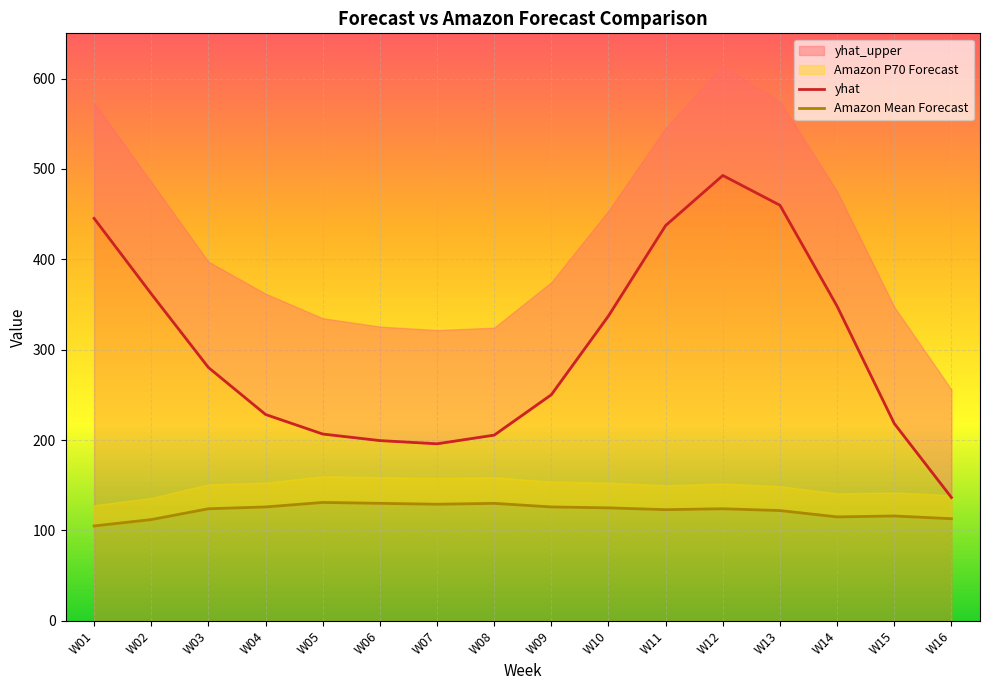

True or false: Amazon Mean Forecast and yhat intersect in this chart.

False